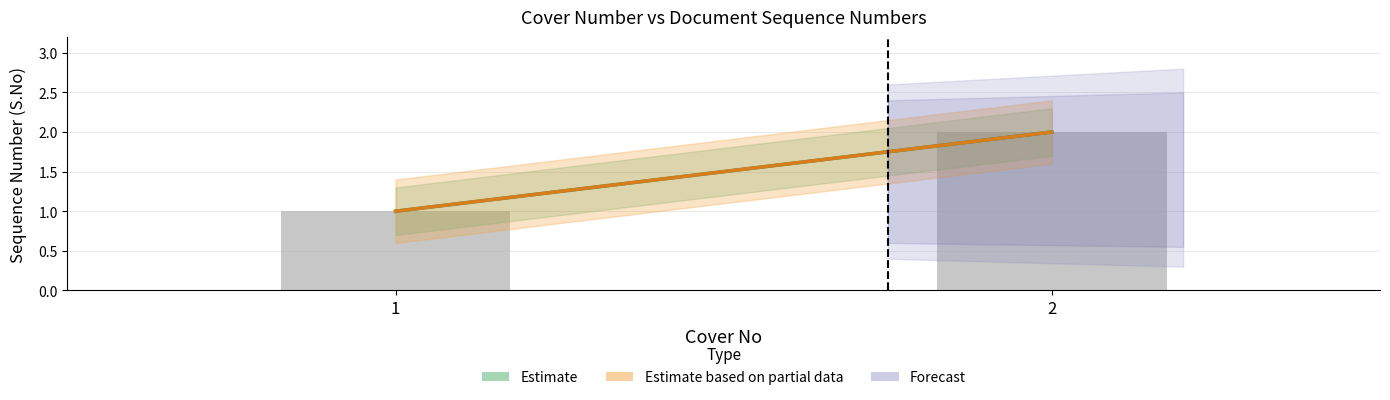

List the labels in order of value, smallest first.

1, 2